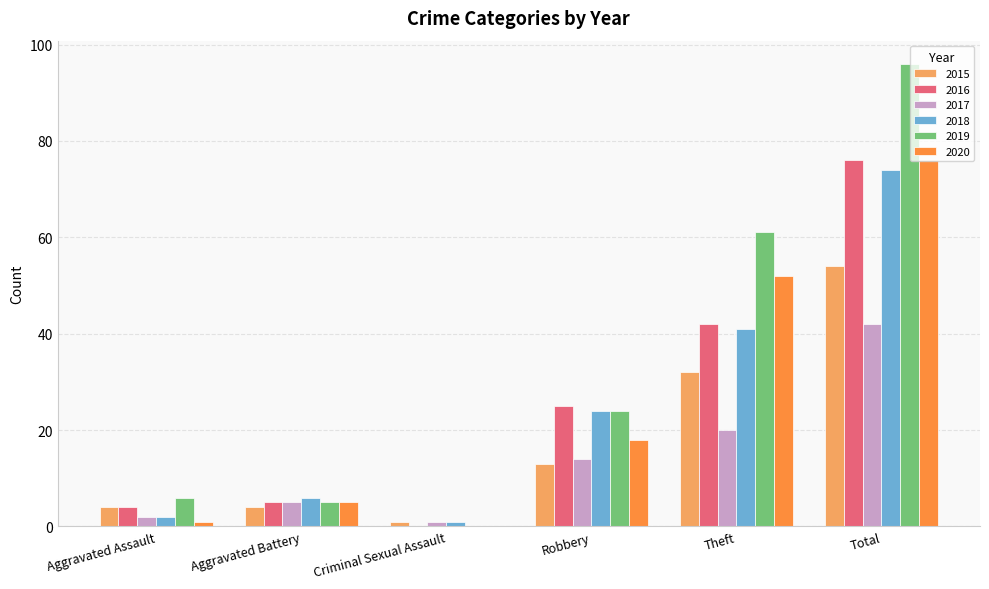

What is the sum of all 2020 values?

152